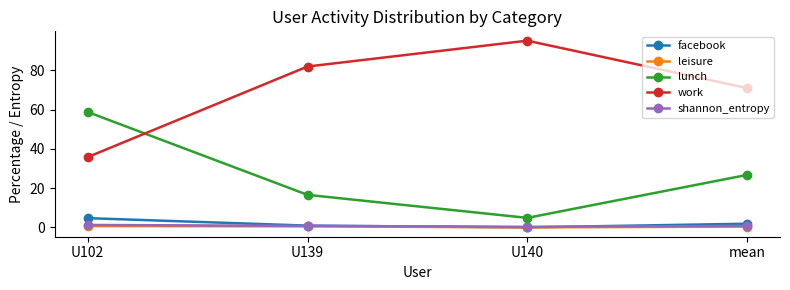

True or false: leisure and work intersect in this chart.

False